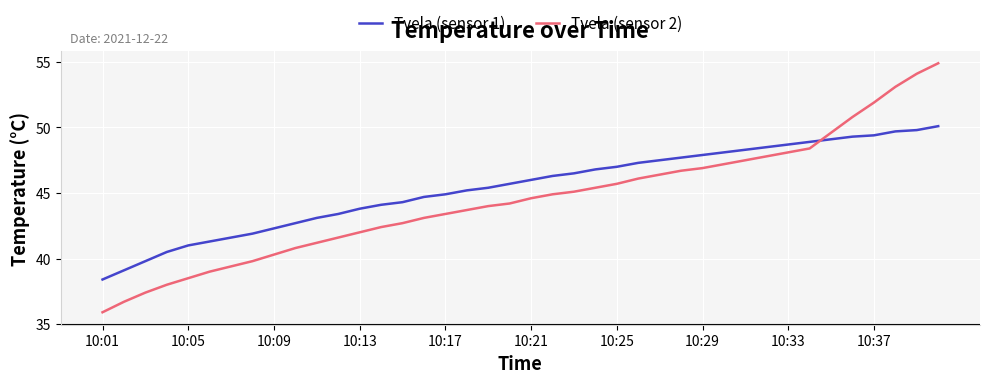

How many times do Tvela (sensor 2) and Tvela (sensor 1) cross each other?

1